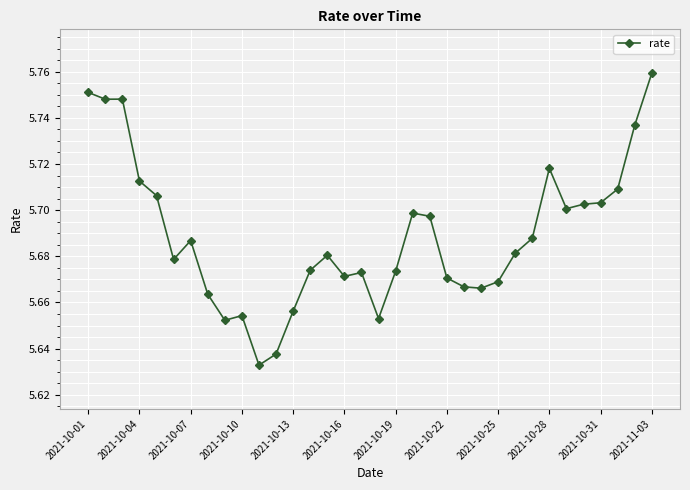

What is the sum of all values?

193.4